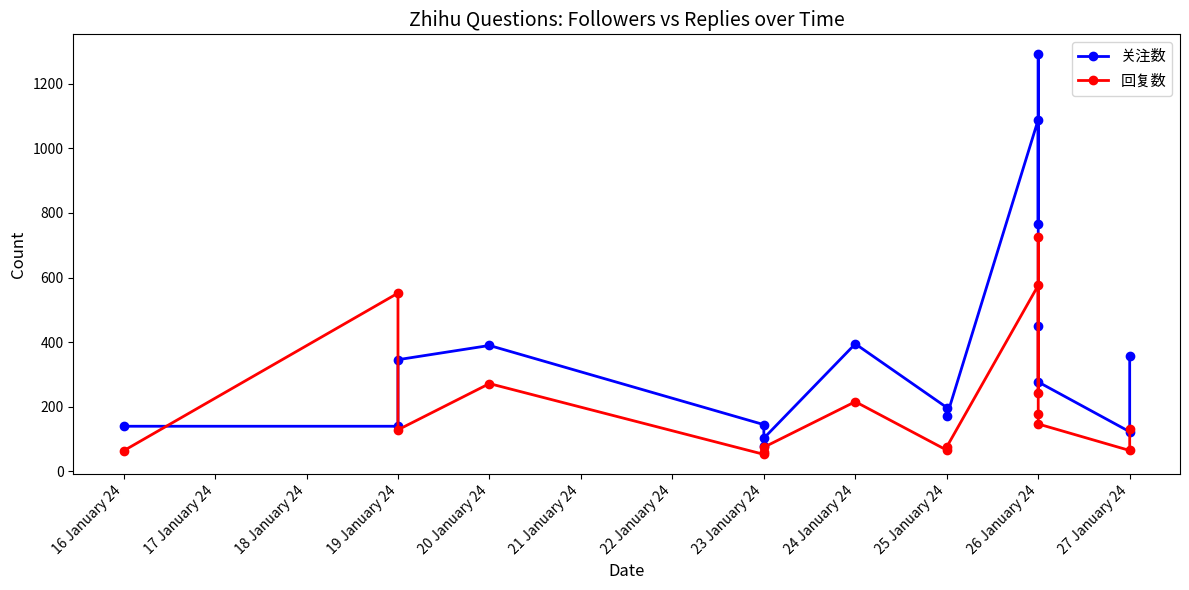

Which series changed the most between 20 January 24 and 26 January 24?

关注数